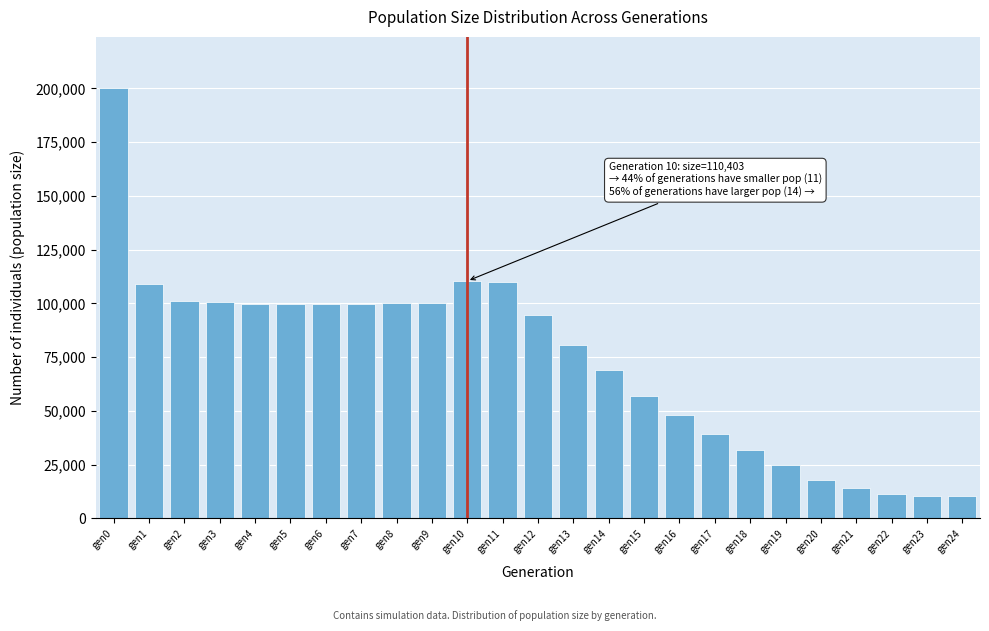

What is the difference between the maximum and minimum values?

189456